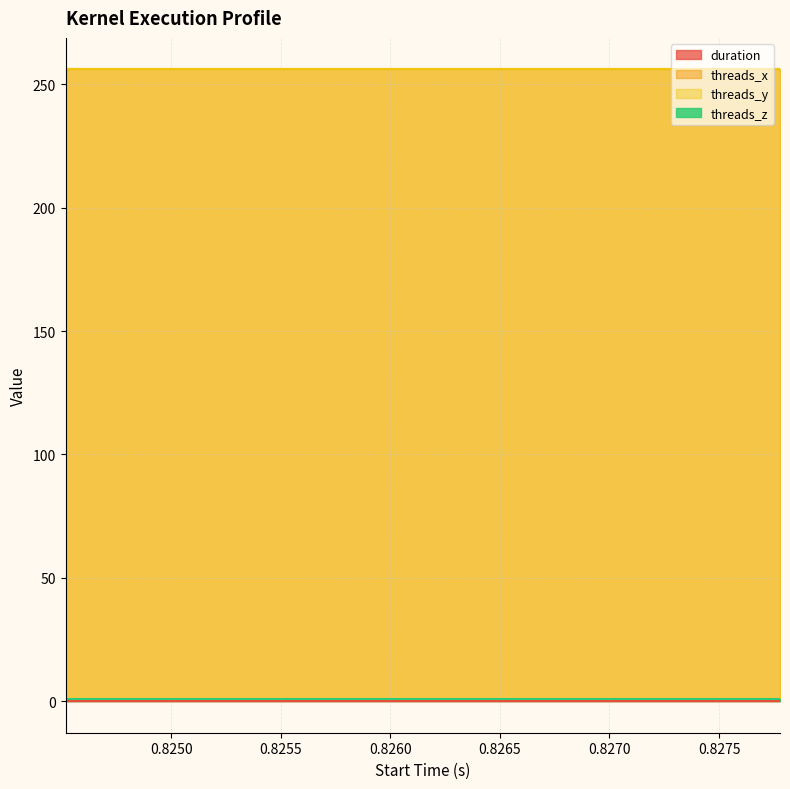

True or false: threads_x and threads_y cross at least once.

False